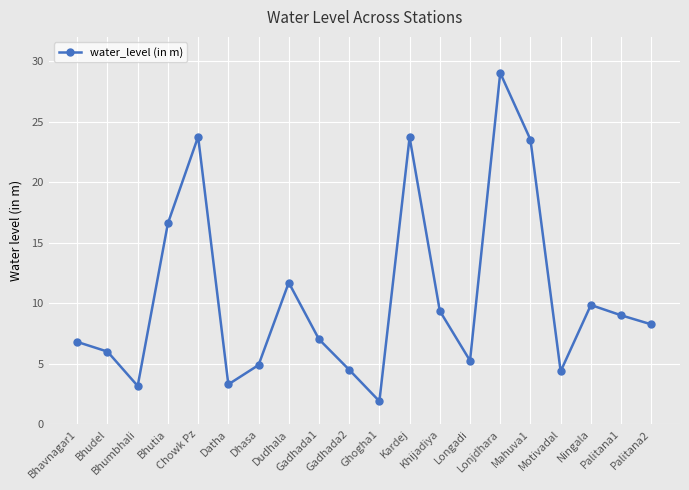

What is the value of the 7th point from the left?

4.9